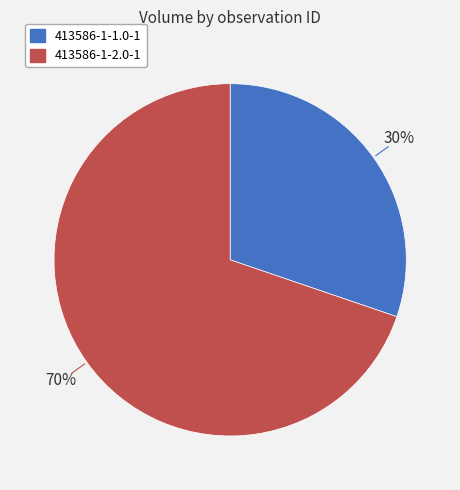

Combined, do 413586-1-2.0-1 and 413586-1-1.0-1 account for over 50%?

Yes